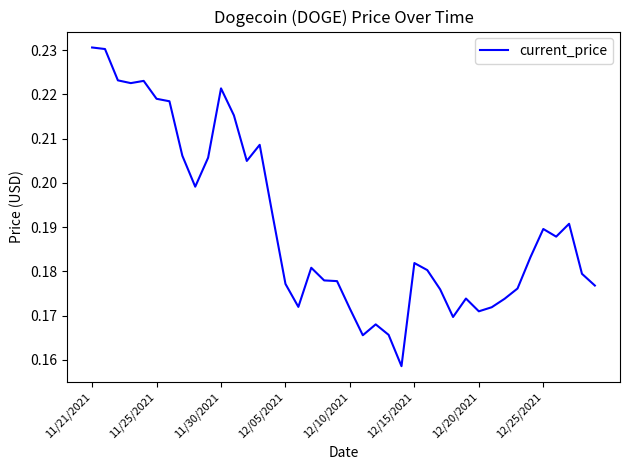

Is this an area chart (filled region under the line)?

No